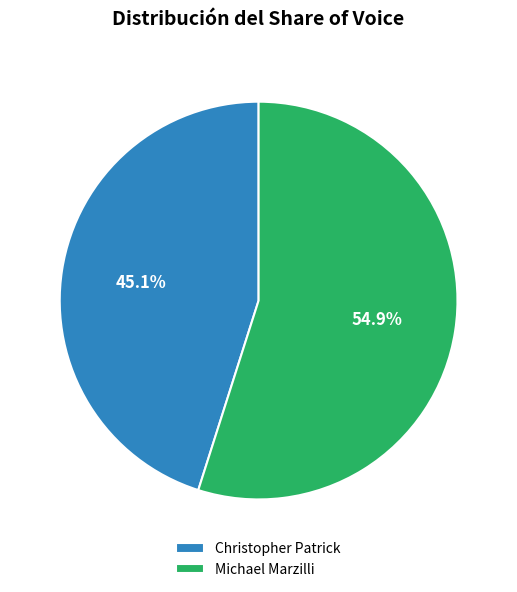

What portion of the pie excludes Christopher Patrick?

54.9%